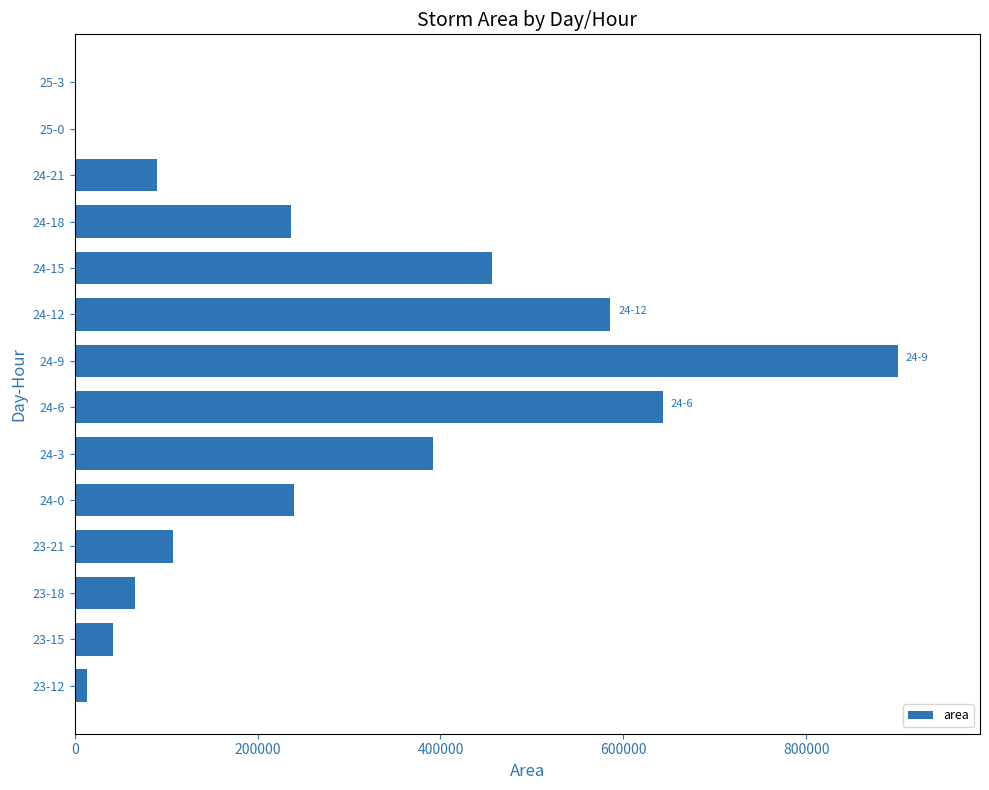

The value at 23-21 is 33641. True or false?

False